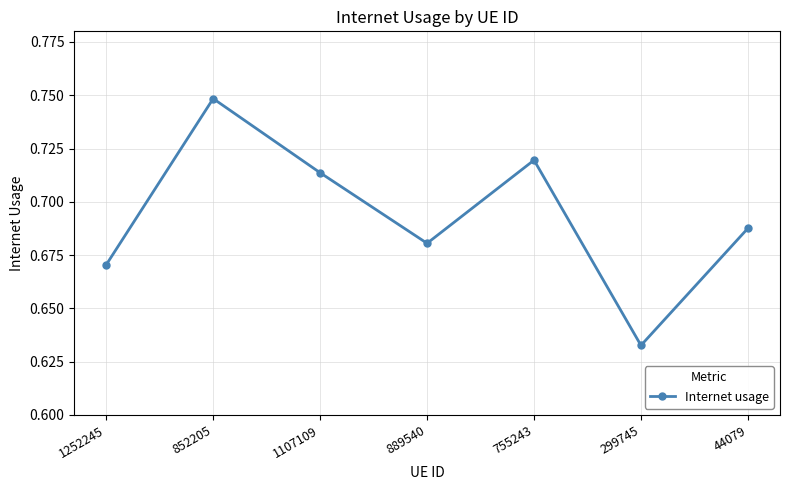

Which label corresponds to the smallest value in the chart?

299745